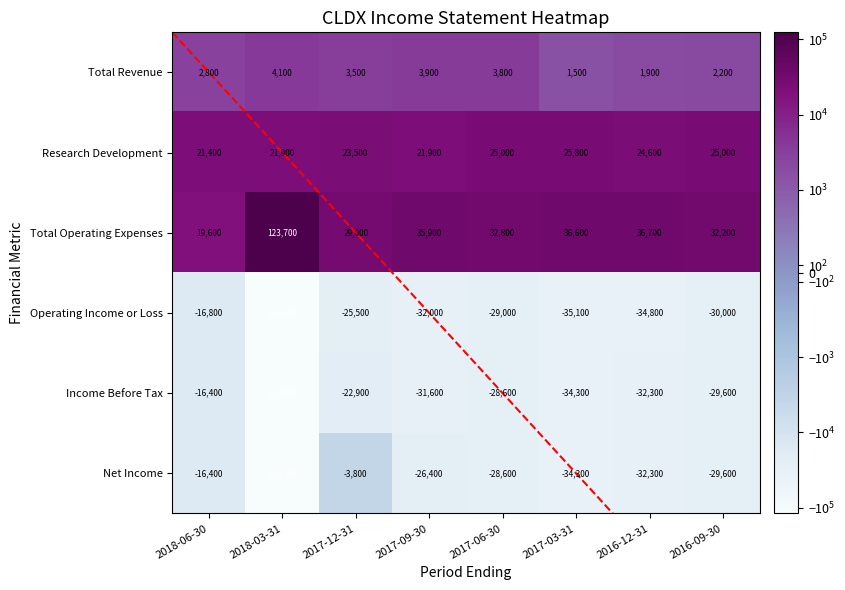

Which series has the largest total across all categories?

Total Operating Expenses